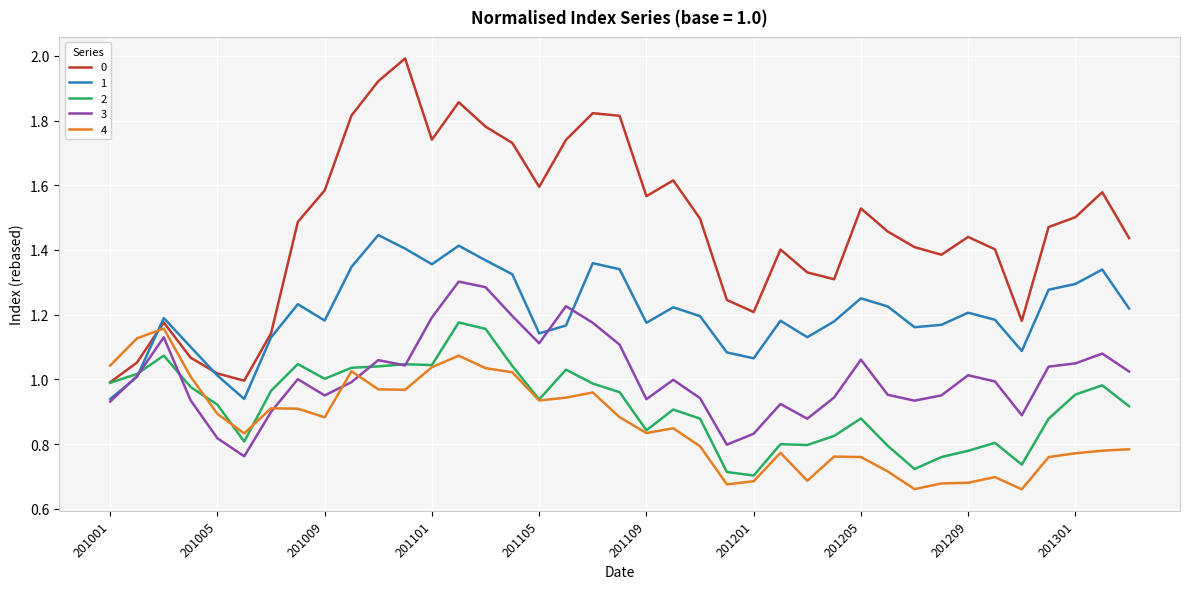

How many intersections are there between 4 and 0?

1